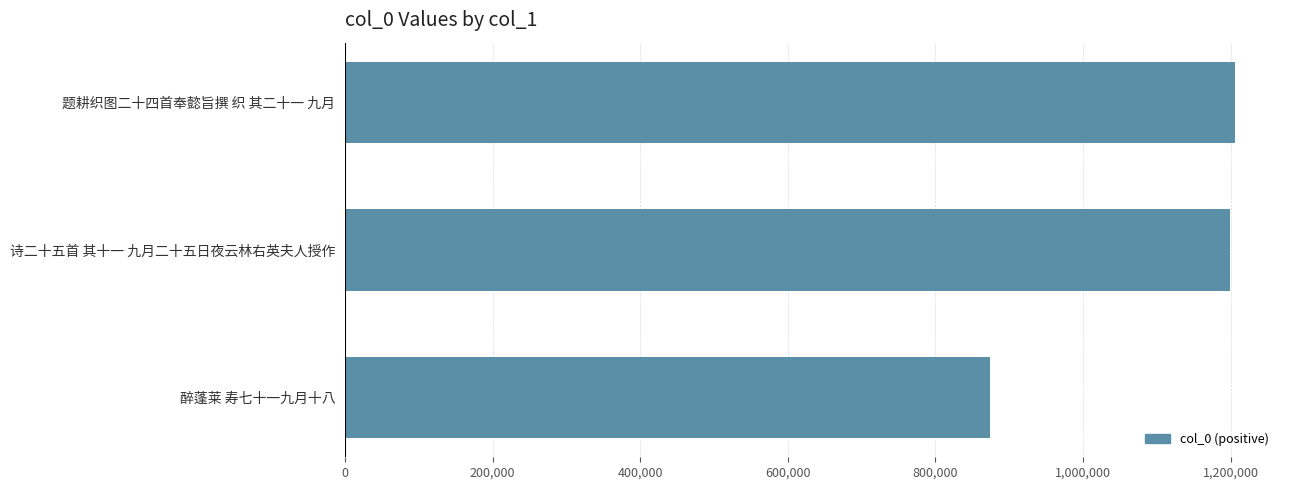

Reading top to bottom, what are all the values shown in this chart?

题耕织图二十四首奉懿旨撰 织 其二十一 九月=1206484	诗二十五首 其十一 九月二十五日夜云林右英夫人授作=1199383	醉蓬莱 寿七十一九月十八=873947